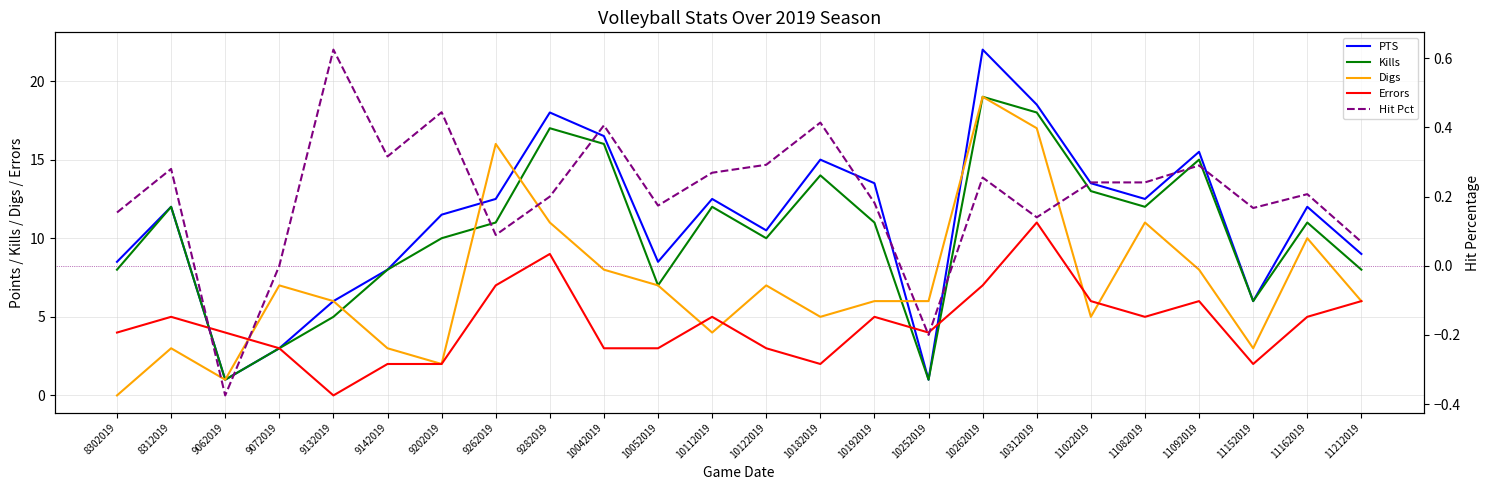

True or false: PTS has more than 2 interior local peaks.

True